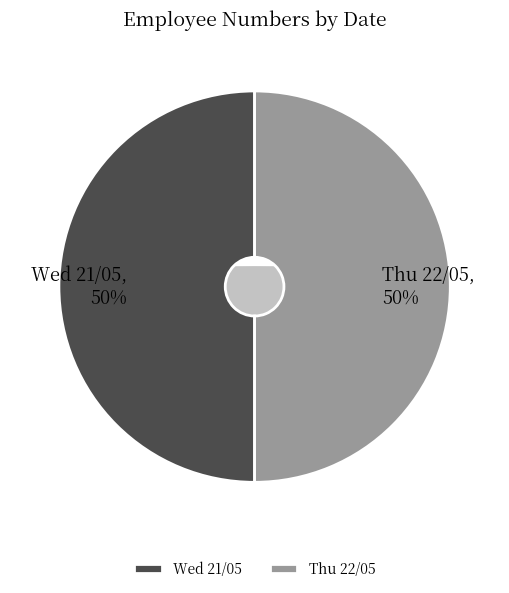

Does Wed 21/05 represent more than half of the total?

No